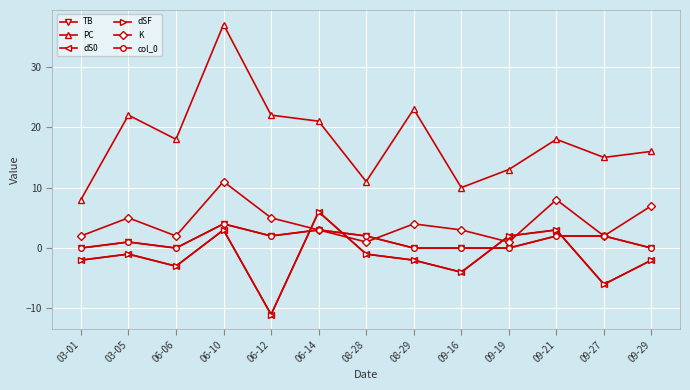

Does the chart have visible grid lines?

Yes